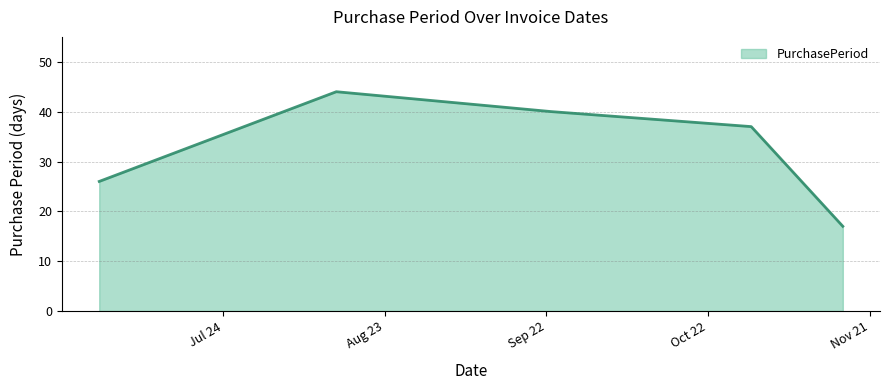

What is the maximum value shown in the chart?

44